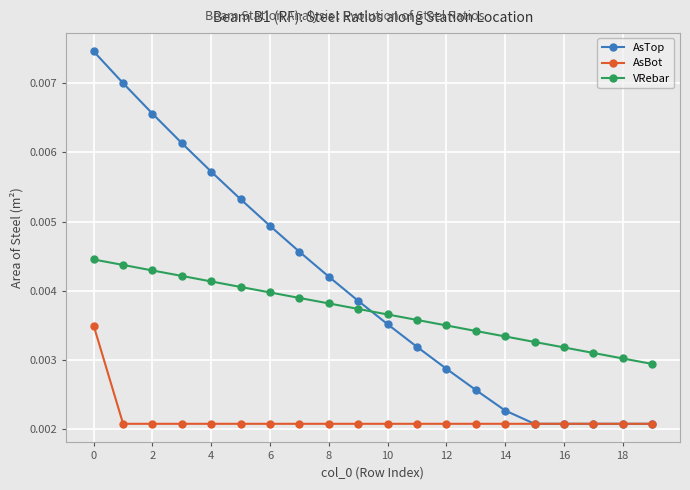

How many lines are shown in the chart?

3